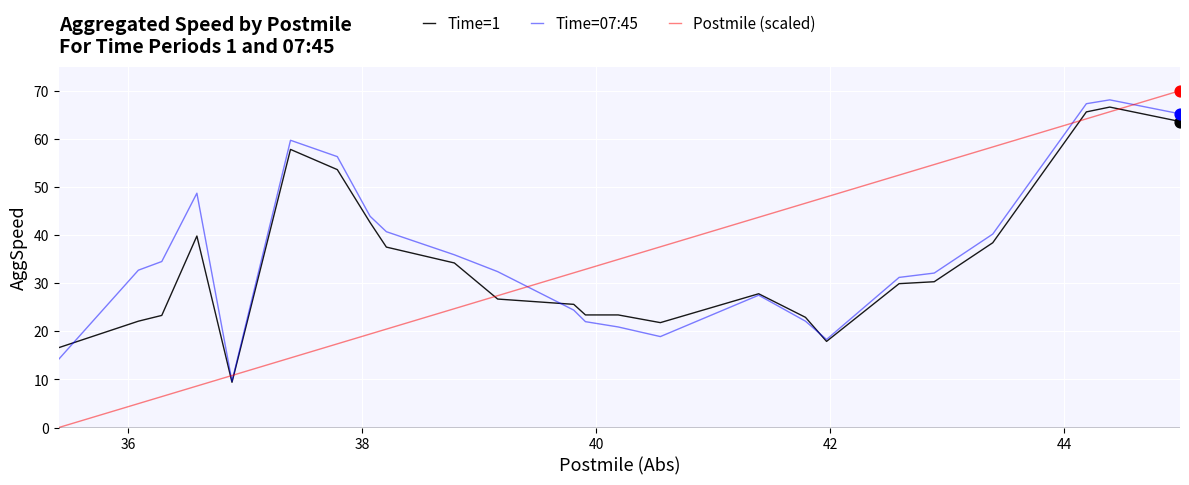

What is the greatest value displayed?

70.0